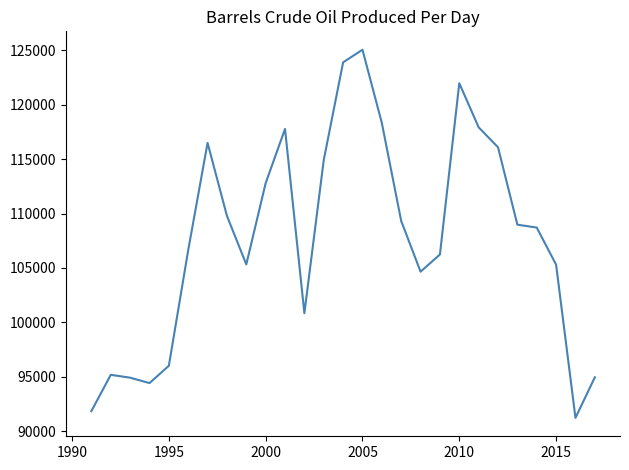

What is the minimum value shown in the chart?

91208.5